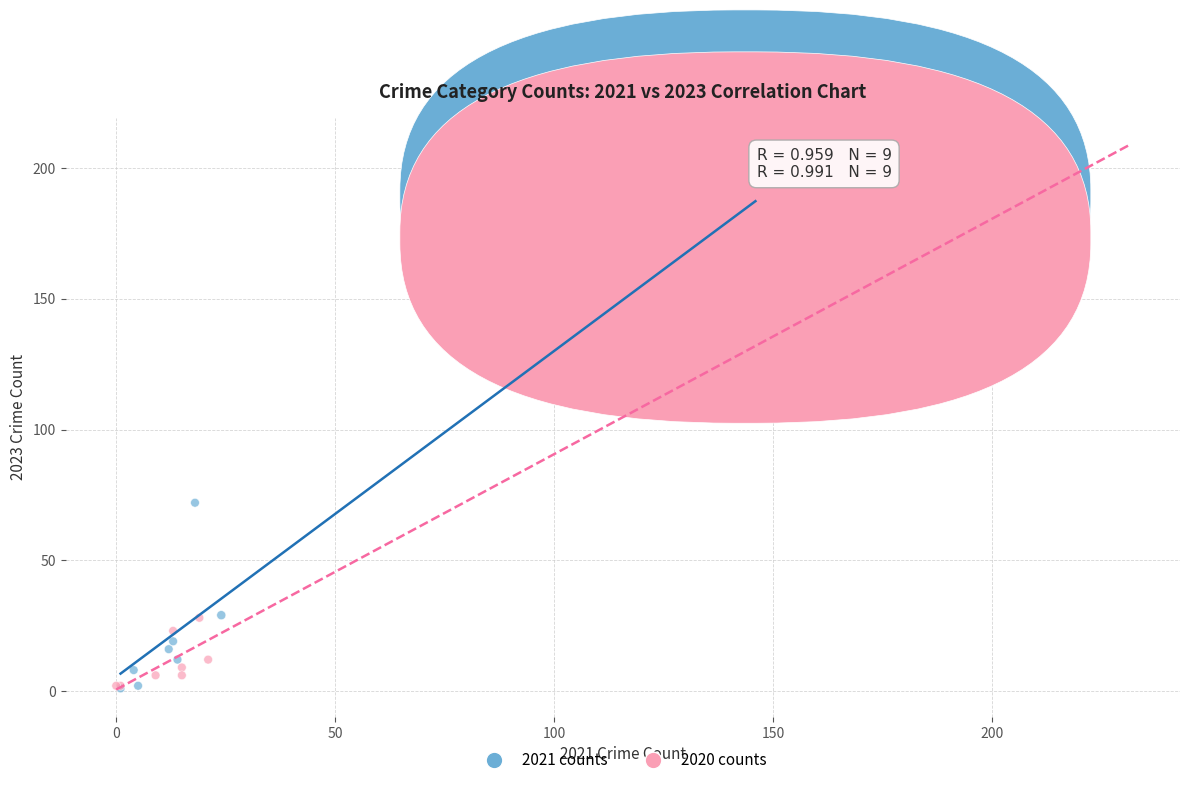

Which series contains the highest Y value?

2021 counts